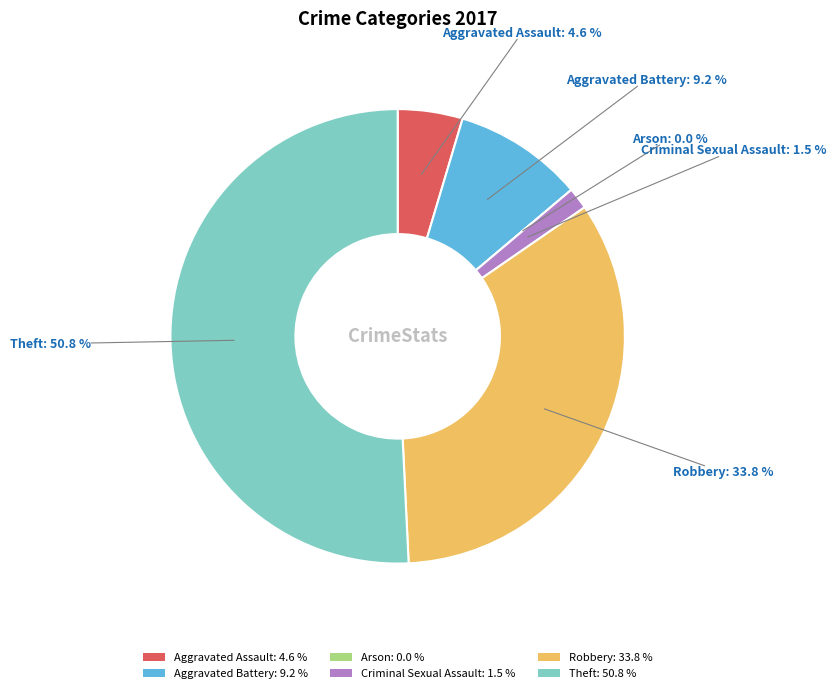

To the nearest percent, what portion does Aggravated Assault represent?

5%